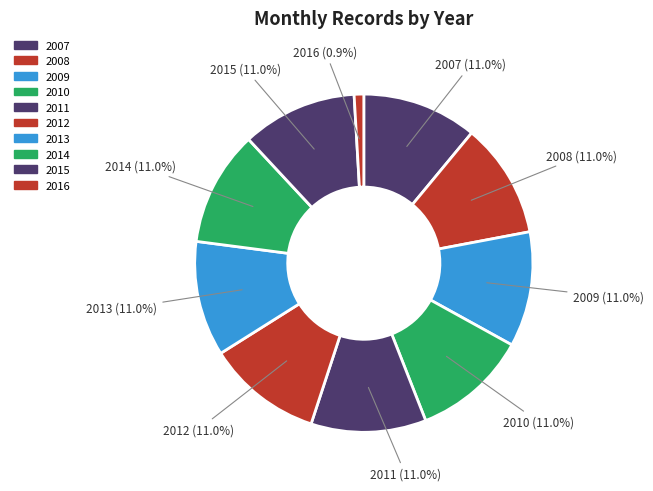

How many slices are in this pie chart?

10